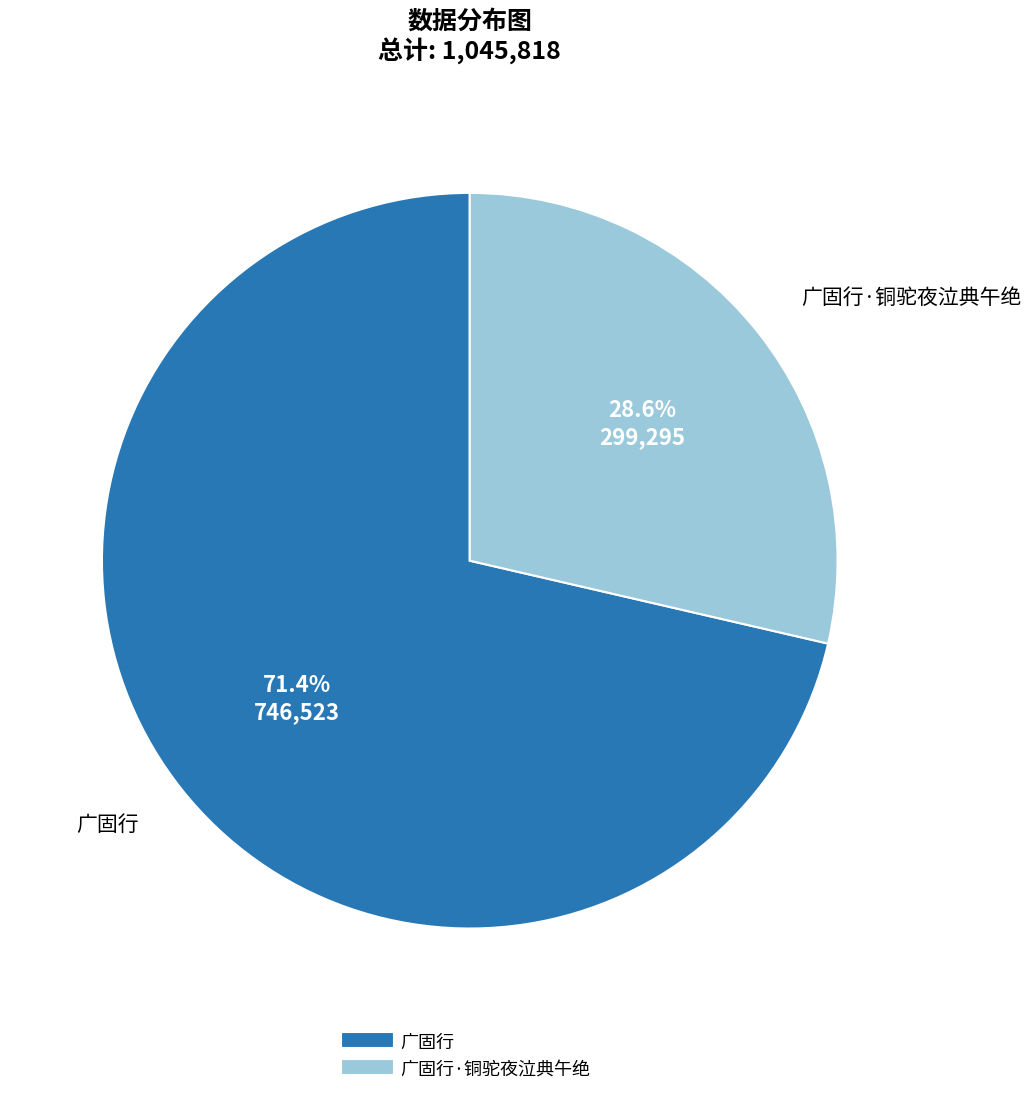

Does any single category account for the majority?

Yes